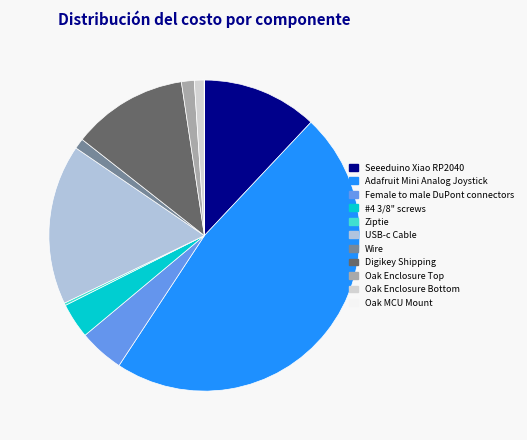

Is #4 3/8" screws the majority of the pie?

No